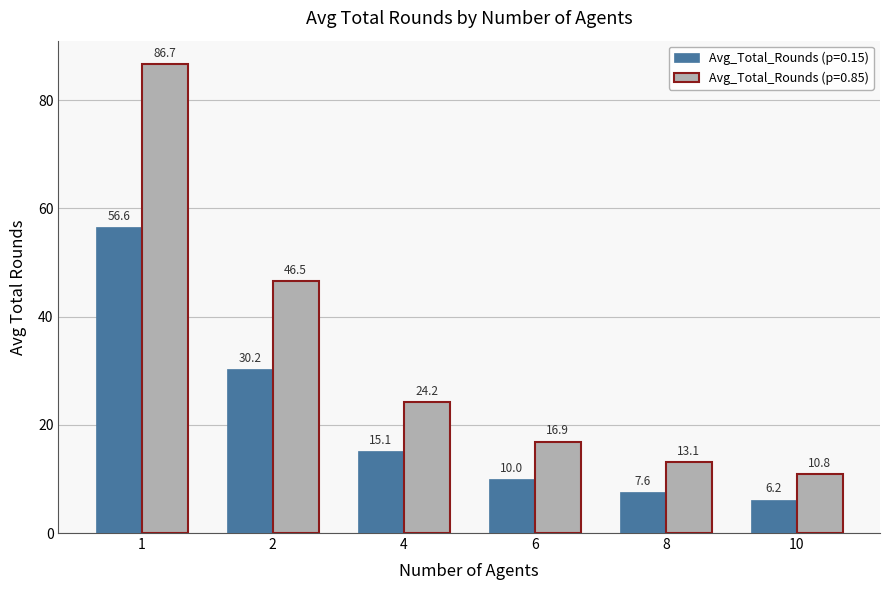

What is the sum of all Avg_Total_Rounds (p=0.15) values?

125.7